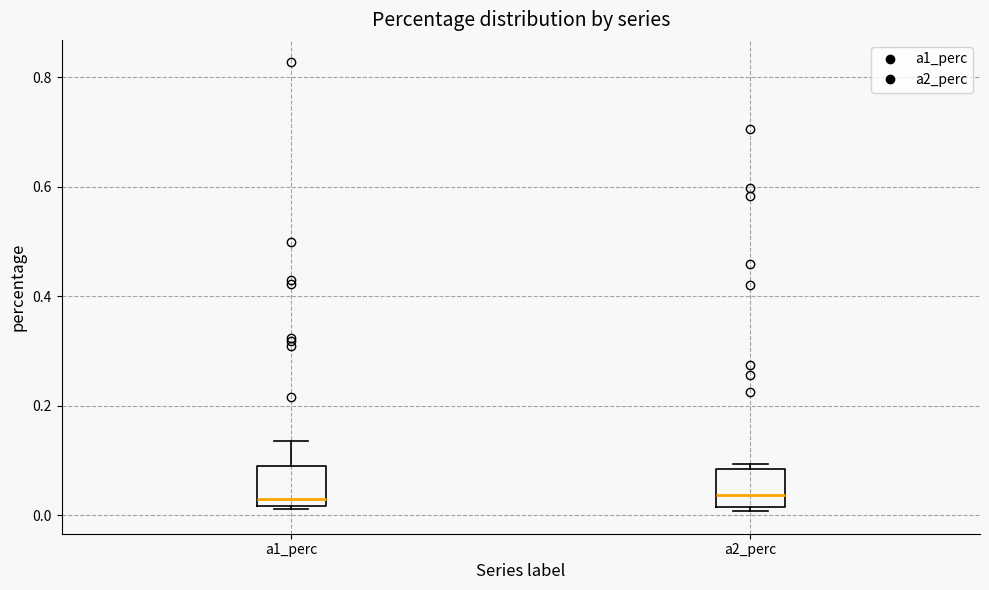

Where does the median line of the box for a2_perc sit on the y-axis? The values are not printed on the chart, so give them approximately, as read against the axis.

0.04